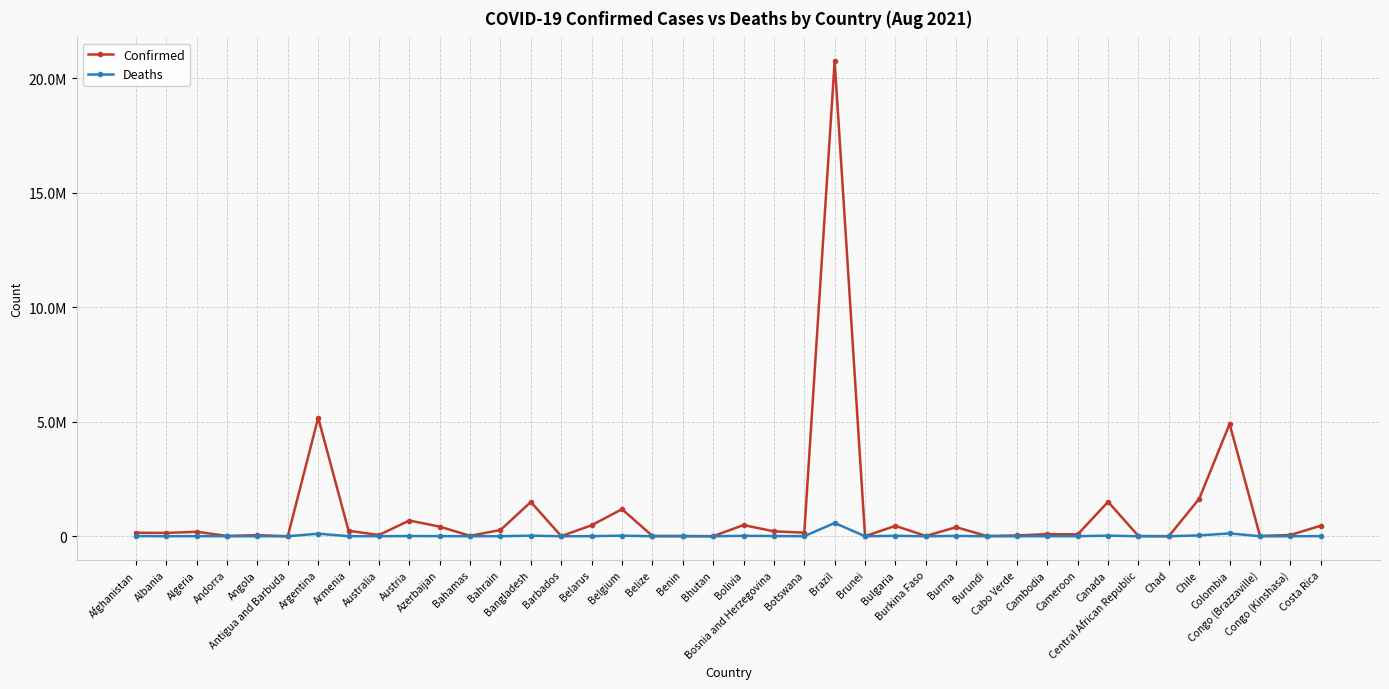

Reading left to right, transcribe all the data shown in this chart.

Confirmed: Afghanistan=153148	Albania=145333	Algeria=195574	Andorra=15032	Angola=47331	Antigua and Barbuda=1713	Argentina=5178889	Armenia=241611	Australia=53868	Austria=687076	Azerbaijan=421103	Bahamas=18139	Bahrain=272453	Bangladesh=1497261	Barbados=4931	Belarus=480364	Belgium=1182810	Belize=16220	Benin=13366	Bhutan=2595	Bolivia=490467	Bosnia and Herzegovina=213379	Botswana=156927	Brazil=20752281	Brunei=2641	Bulgaria=453689	Burkina Faso=13768	Burma=395883	Burundi=11994	Cabo Verde=35283	Cambodia=92616	Cameroon=83425	Canada=1504105	Central African Republic=11270	Chad=4991	Chile=1638330	Colombia=4907264	Congo (Brazzaville)=13588	Congo (Kinshasa)=54863	Costa Rica=461145
Deaths: Afghanistan=7116	Albania=2495	Algeria=5240	Andorra=130	Angola=1210	Antigua and Barbuda=44	Argentina=111607	Armenia=4830	Australia=1006	Austria=10782	Azerbaijan=5592	Bahamas=354	Bahrain=1388	Bangladesh=26109	Barbados=49	Belarus=3768	Belgium=25374	Belize=359	Benin=128	Bhutan=3	Bolivia=18429	Bosnia and Herzegovina=9792	Botswana=2261	Brazil=579574	Brunei=8	Bulgaria=18840	Burkina Faso=171	Burma=15287	Burundi=38	Cabo Verde=310	Cambodia=1892	Cameroon=1350	Canada=26972	Central African Republic=99	Chad=174	Chile=36923	Colombia=124883	Congo (Brazzaville)=183	Congo (Kinshasa)=1059	Costa Rica=5492